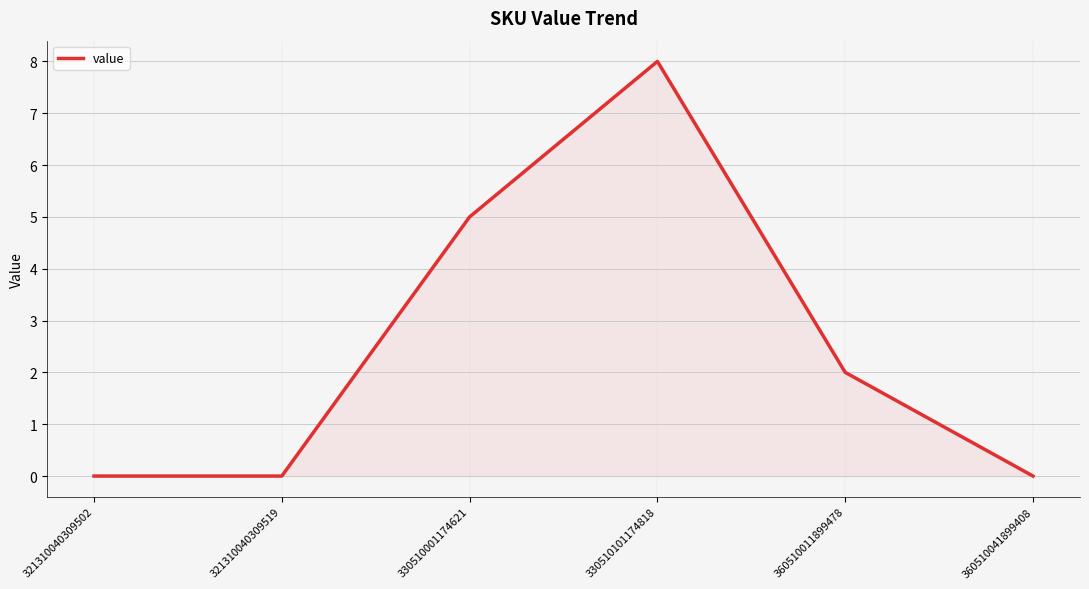

Where is the data nearest to the value 4?

330510001174621